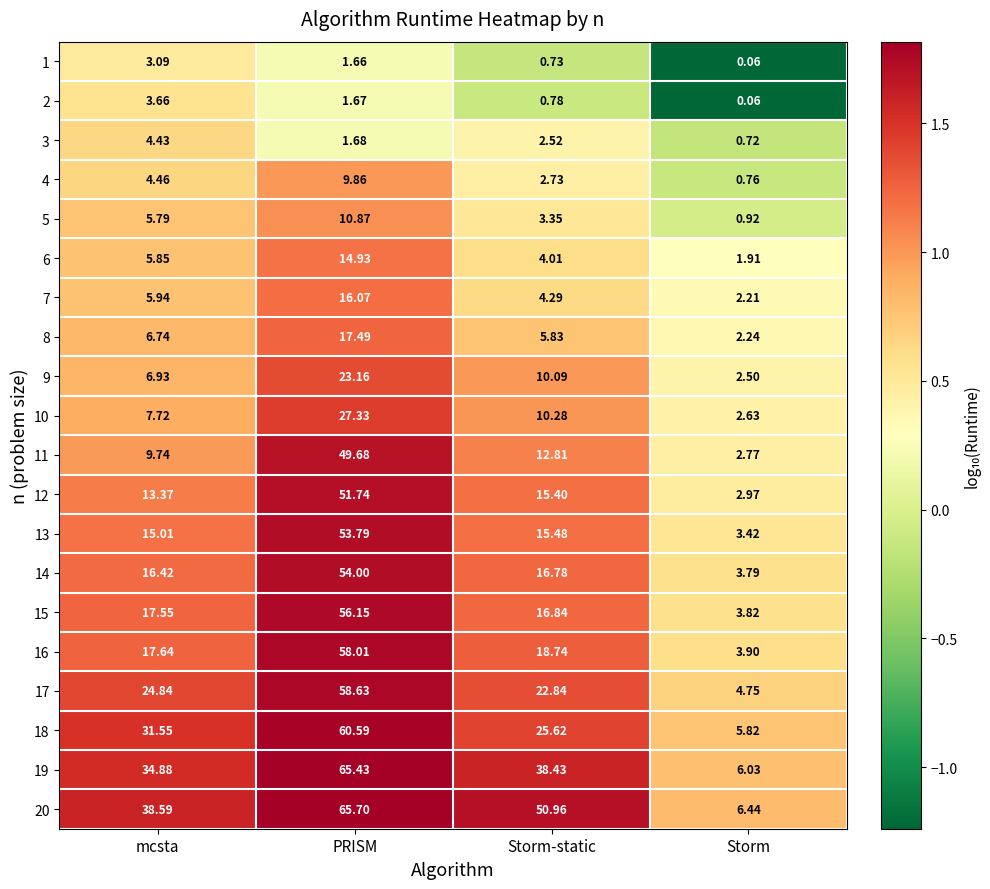

List the series in order of their peak value, lowest first.

1, 2, 3, 4, 5, 6, 7, 8, 9, 10, 11, 12, 13, 14, 15, 16, 17, 18, 19, 20